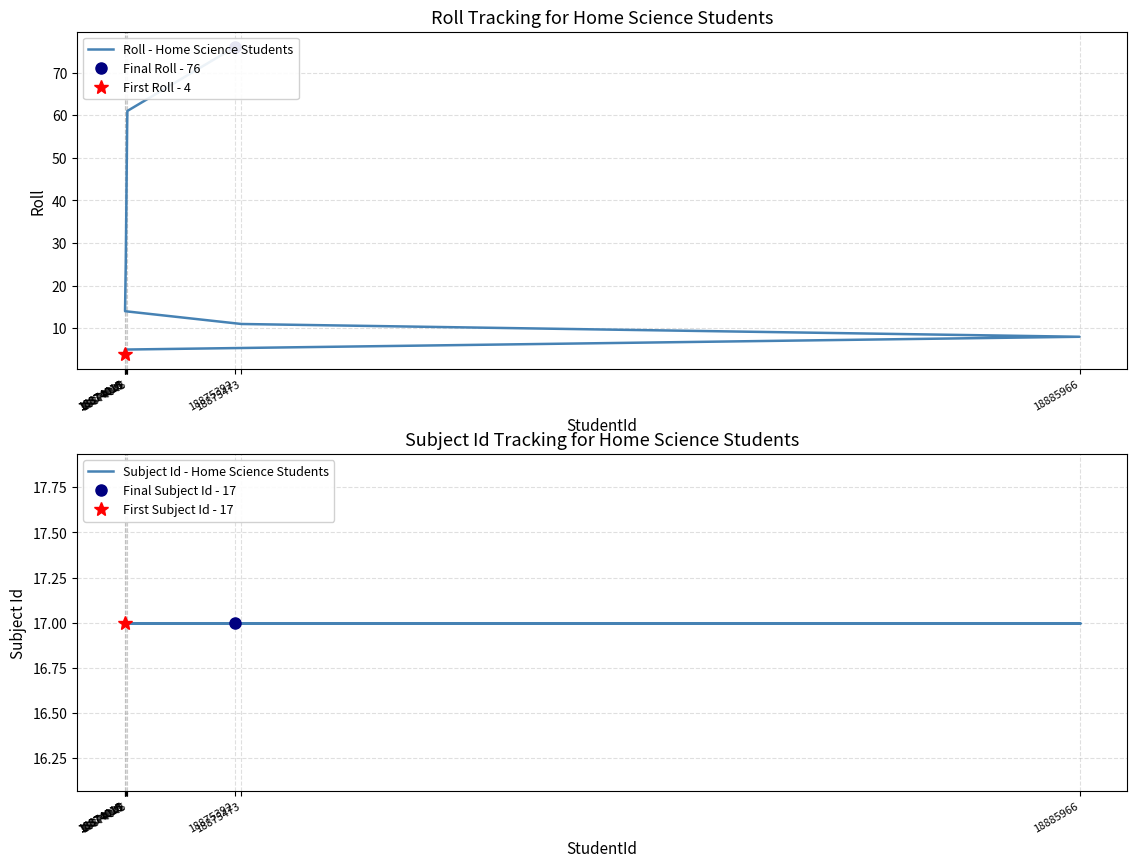

Which series has the widest spread of values?

Roll - Home Science Students